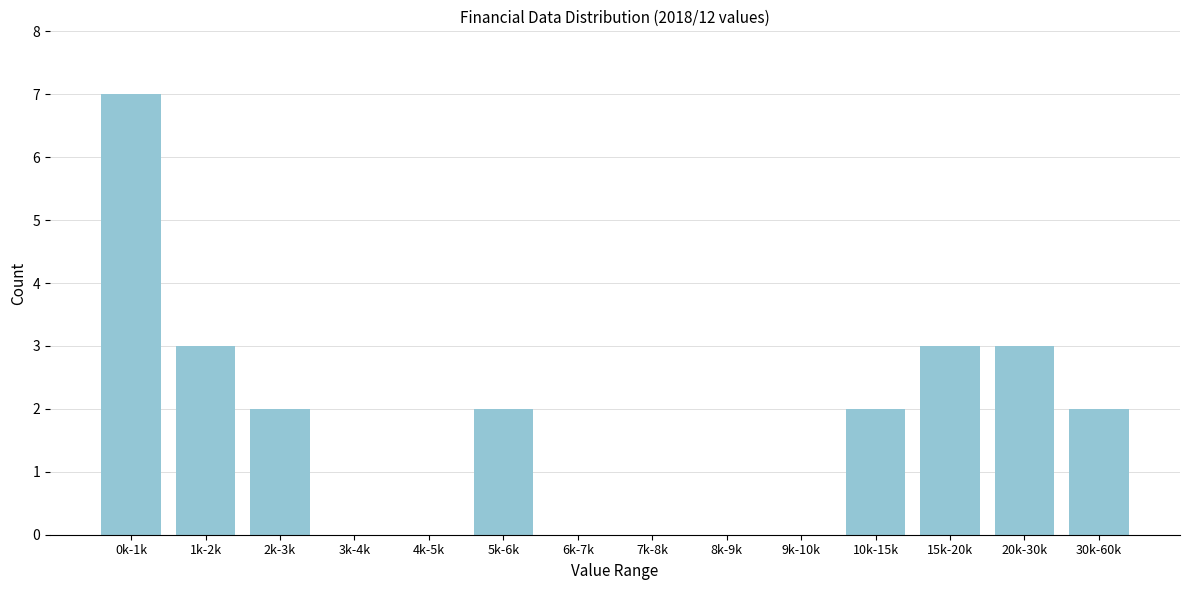

Reading left to right, list all the values displayed in this chart.

0k-1k=7	1k-2k=3	2k-3k=2	3k-4k=0	4k-5k=0	5k-6k=2	6k-7k=0	7k-8k=0	8k-9k=0	9k-10k=0	10k-15k=2	15k-20k=3	20k-30k=3	30k-60k=2